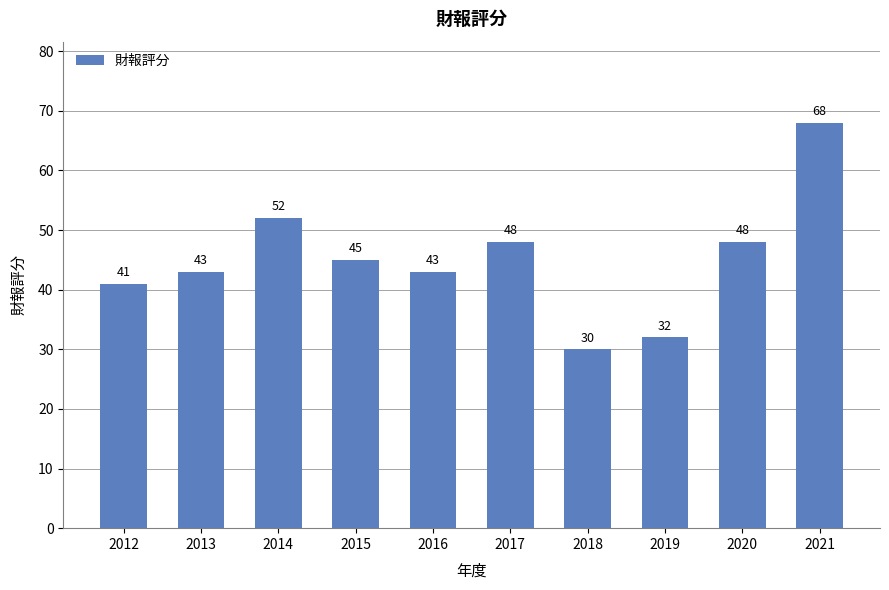

What is the difference between the second highest and second lowest values?

20